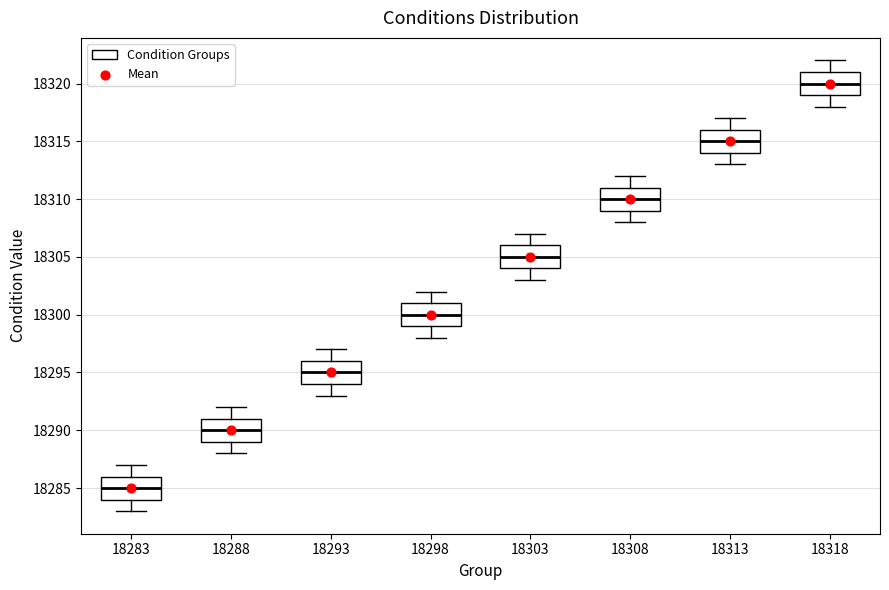

Which box has the highest median line?

18318